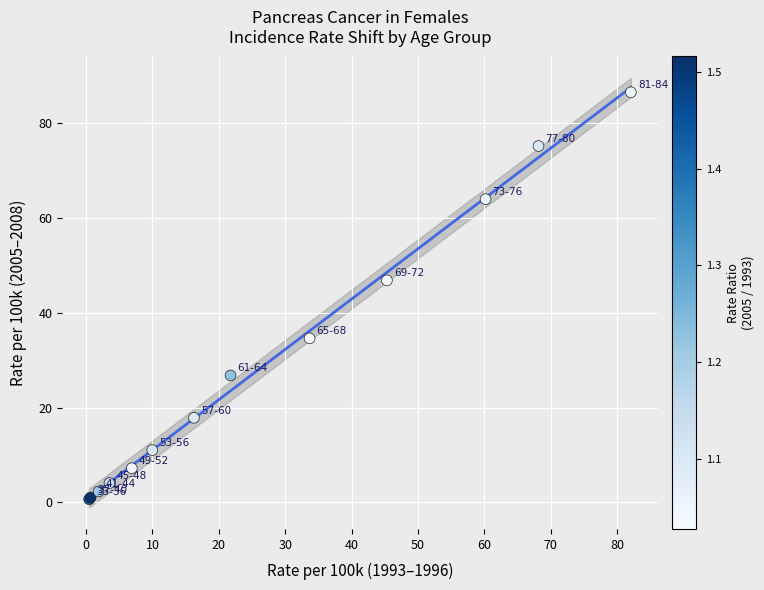

What Y value in the scatter plot is closest to 43?

46.8